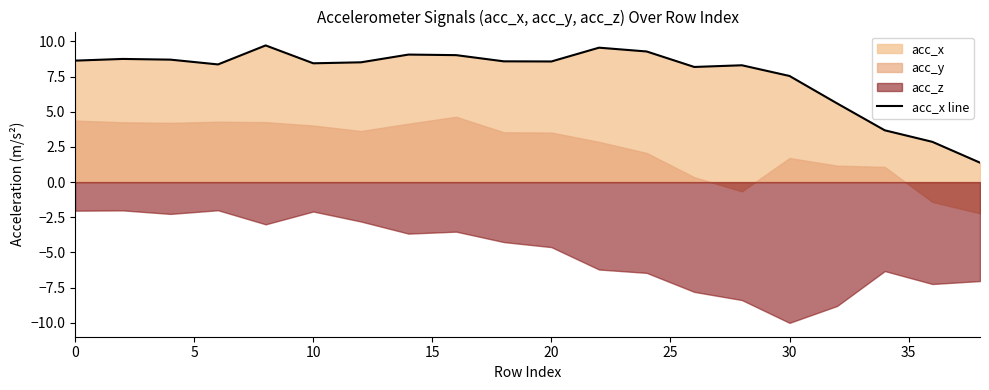

What is the minimum value for acc_x line?

1.4